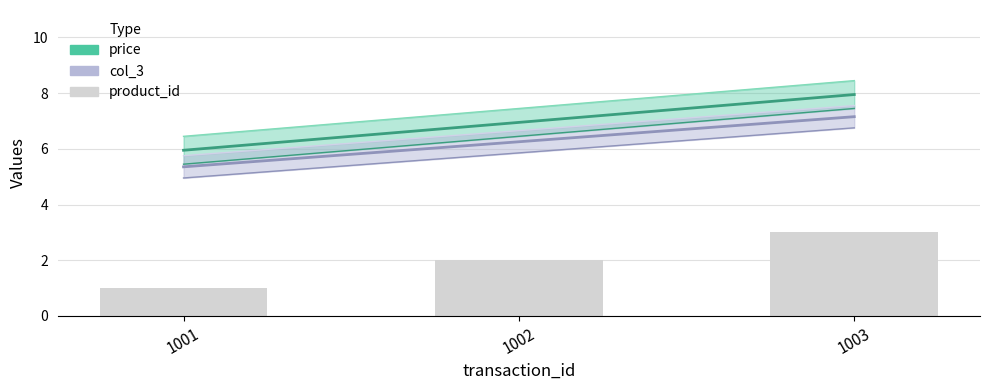

Rank the categories by value from lowest to highest.

1001, 1002, 1003